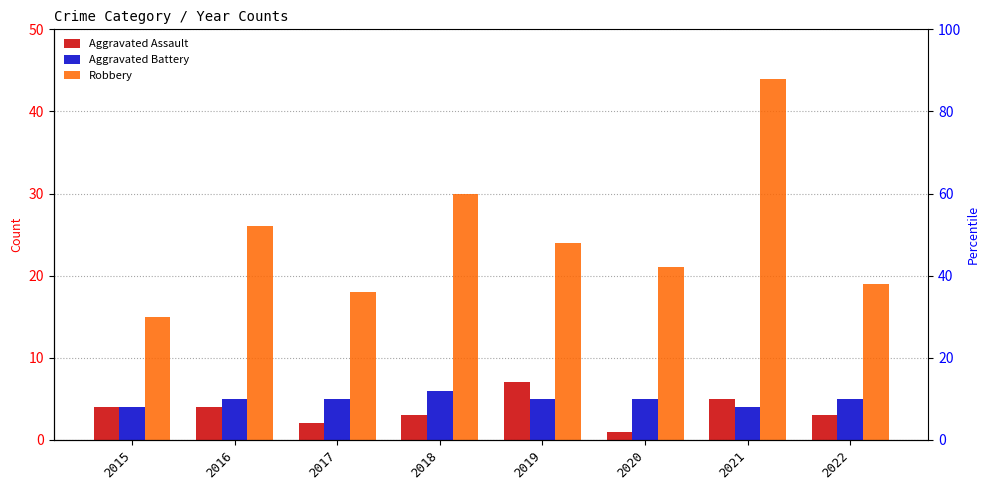

What is the approximate value of Aggravated Assault at 2021?

5